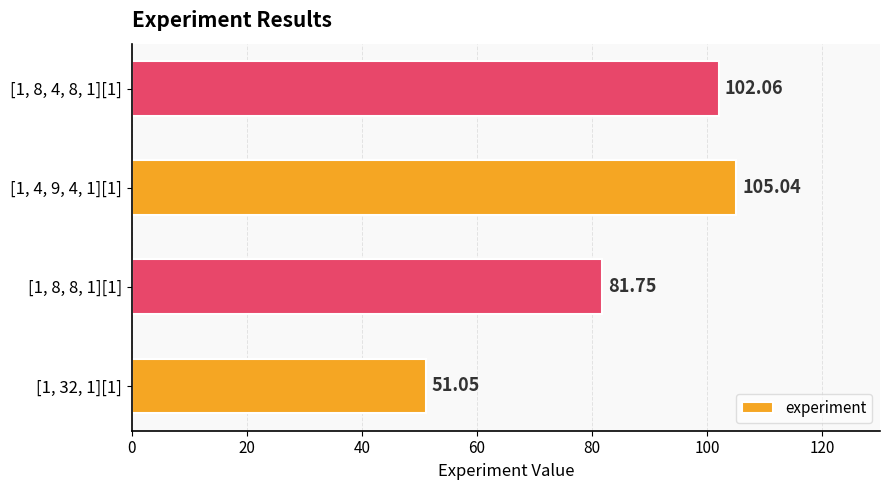

What is the change in value from [1, 8, 8, 1][1] to [1, 8, 4, 8, 1][1]?

+20.3